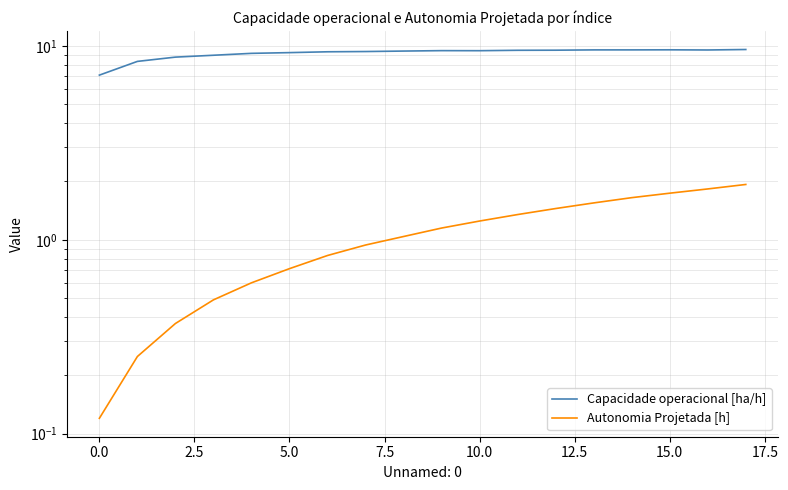

What is the label of the 6th point from the right?

12